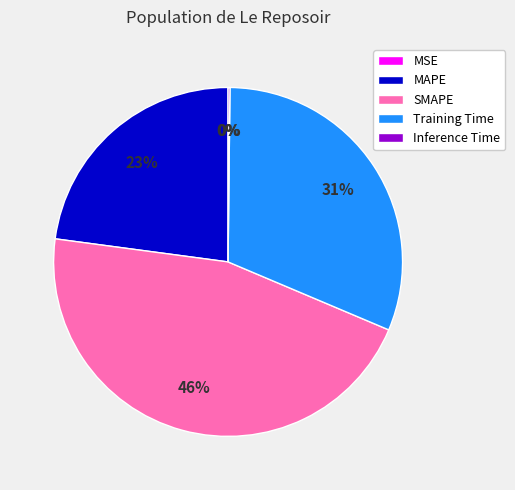

What is the largest slice in the pie chart?

SMAPE